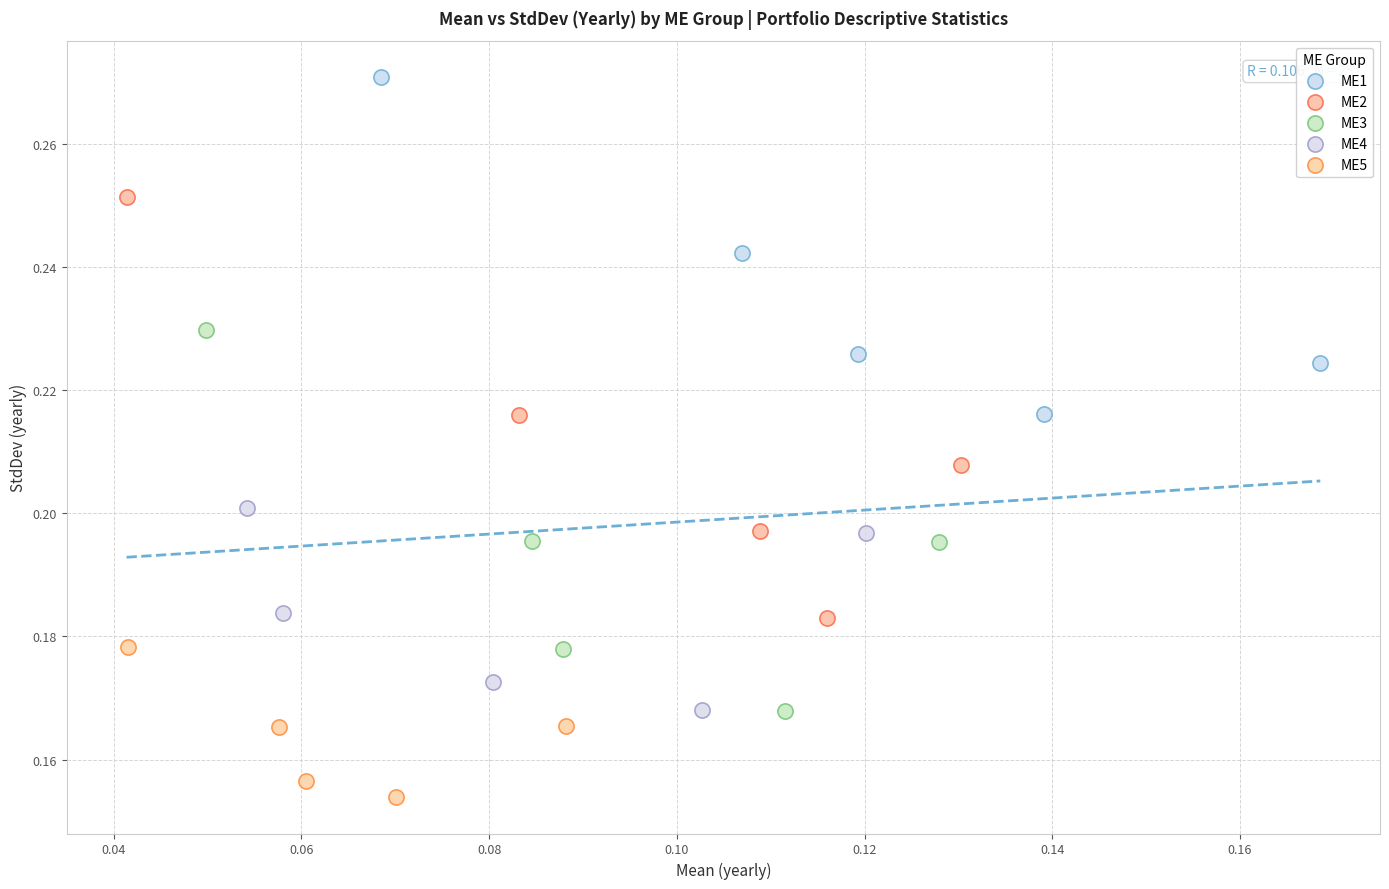

Which series contains the highest Y value?

ME1